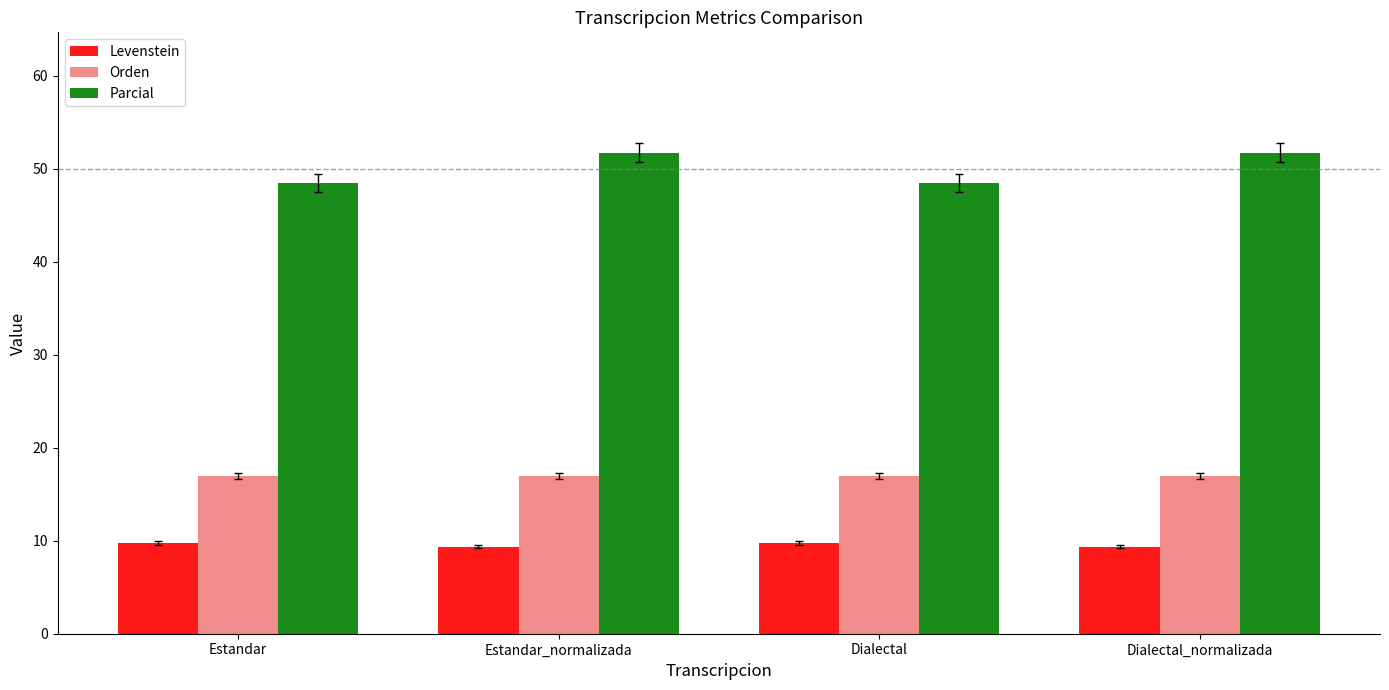

What is the spread (max minus min) of values at Dialectal?

38.7